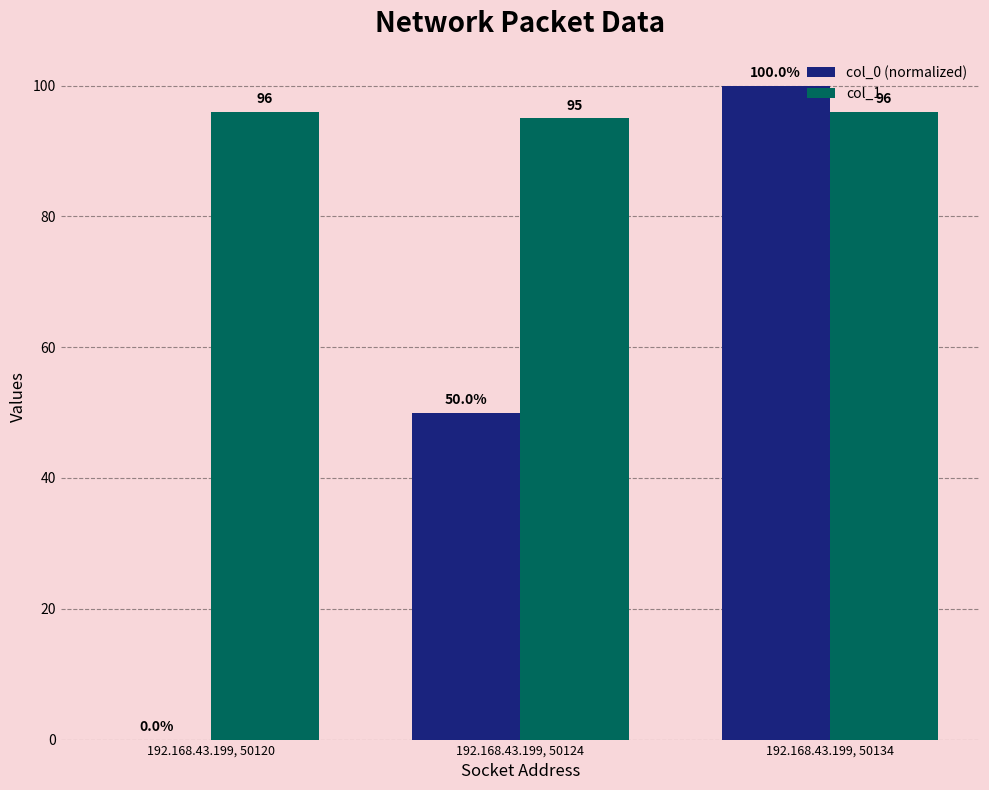

The value of col_0 (normalized) at 192.168.43.199, 50120 is 0.0. True or false?

True